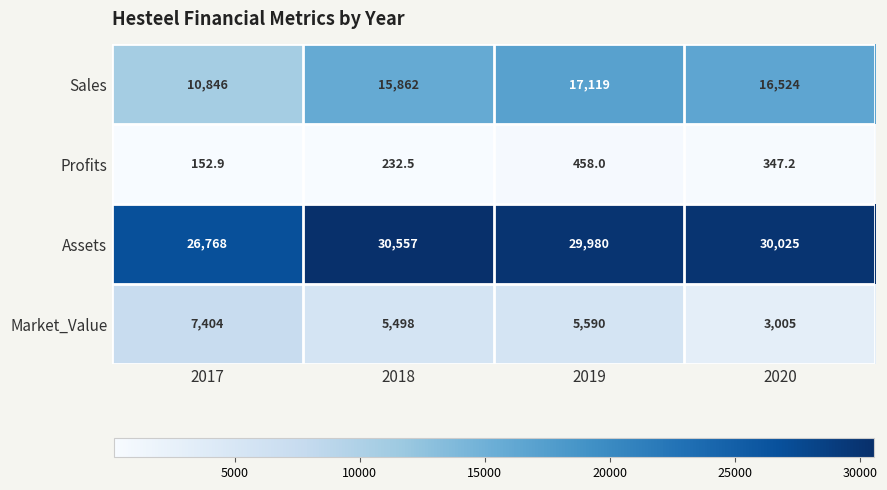

Rank the series by their average value, from highest to lowest.

Assets, Sales, Market_Value, Profits